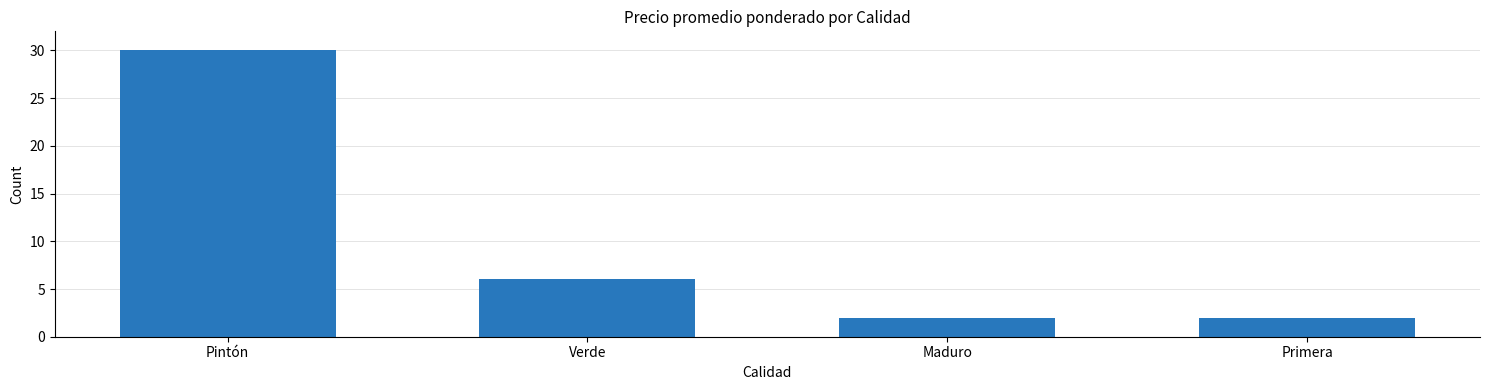

Count the number of categories in the chart.

4